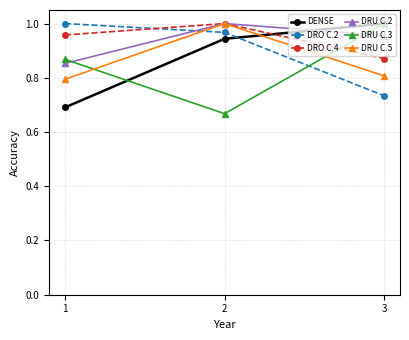

What is the difference between the highest and lowest values at 3?

0.3